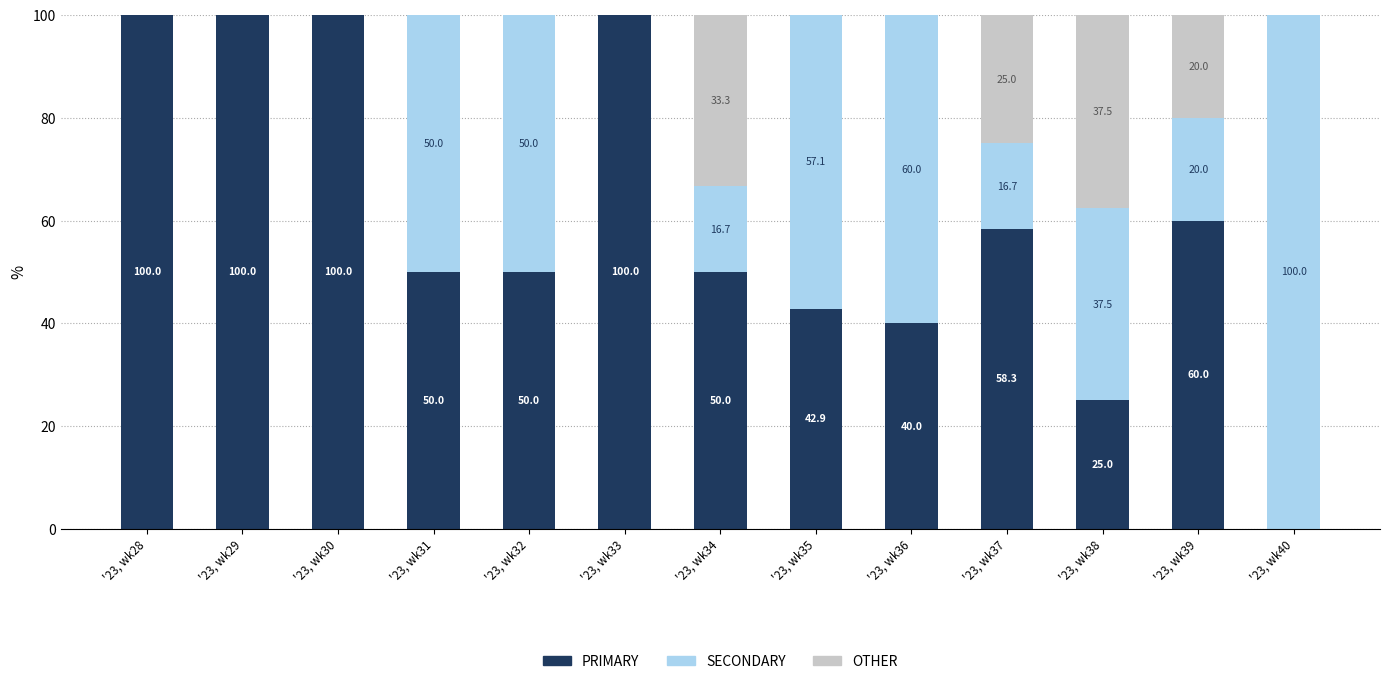

What is the total value across all series at '23, wk34?

100.0